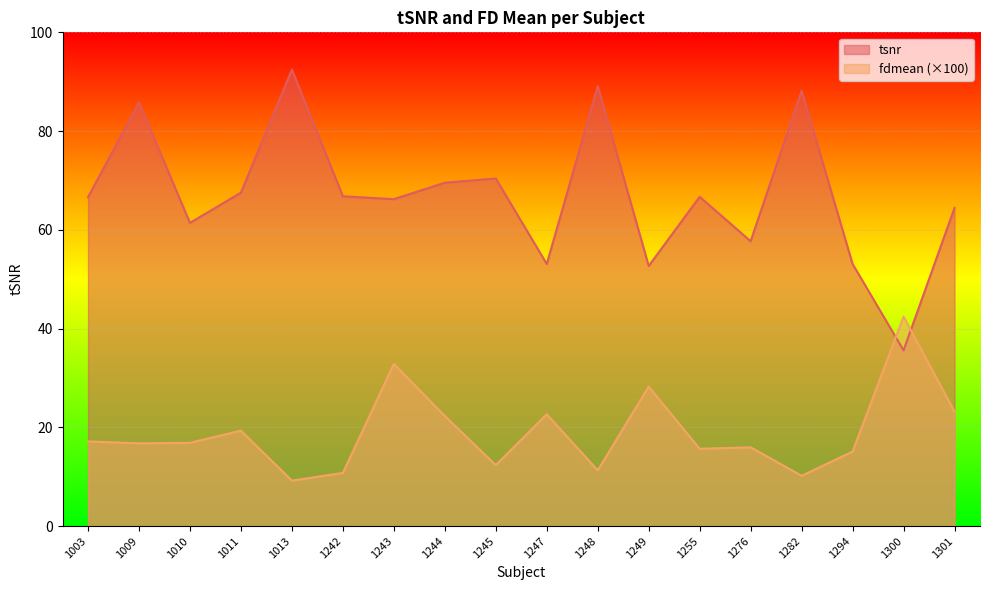

Where is tsnr nearest to the value 64?

1301